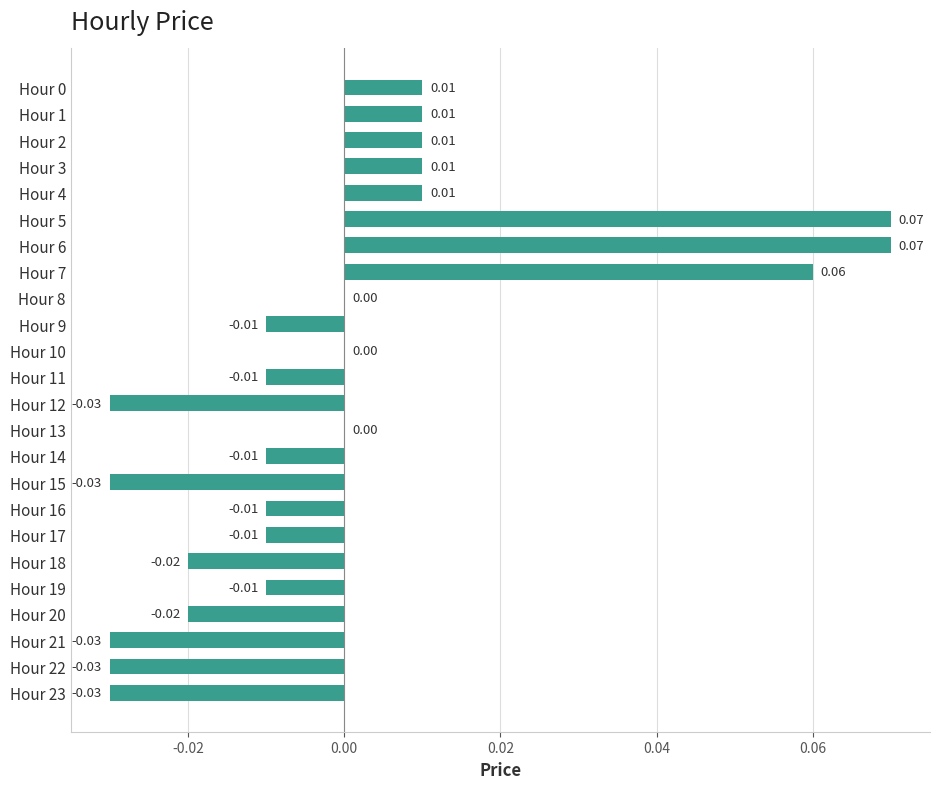

Which has a higher value, Hour 14 or Hour 21?

Hour 14